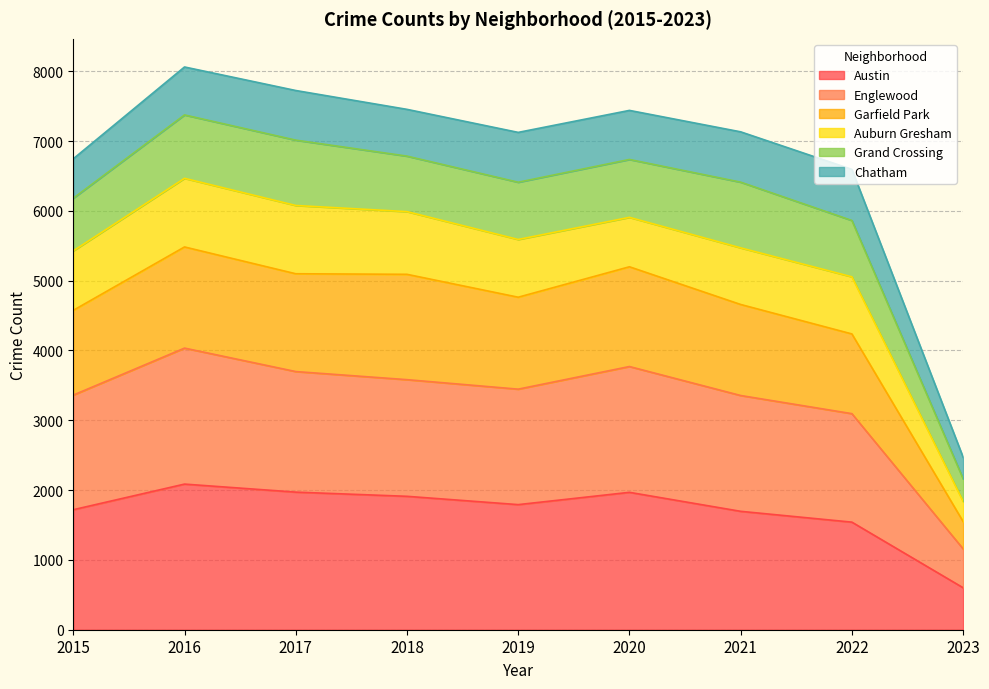

True or false: Englewood has more than 1 interior local peaks.

True